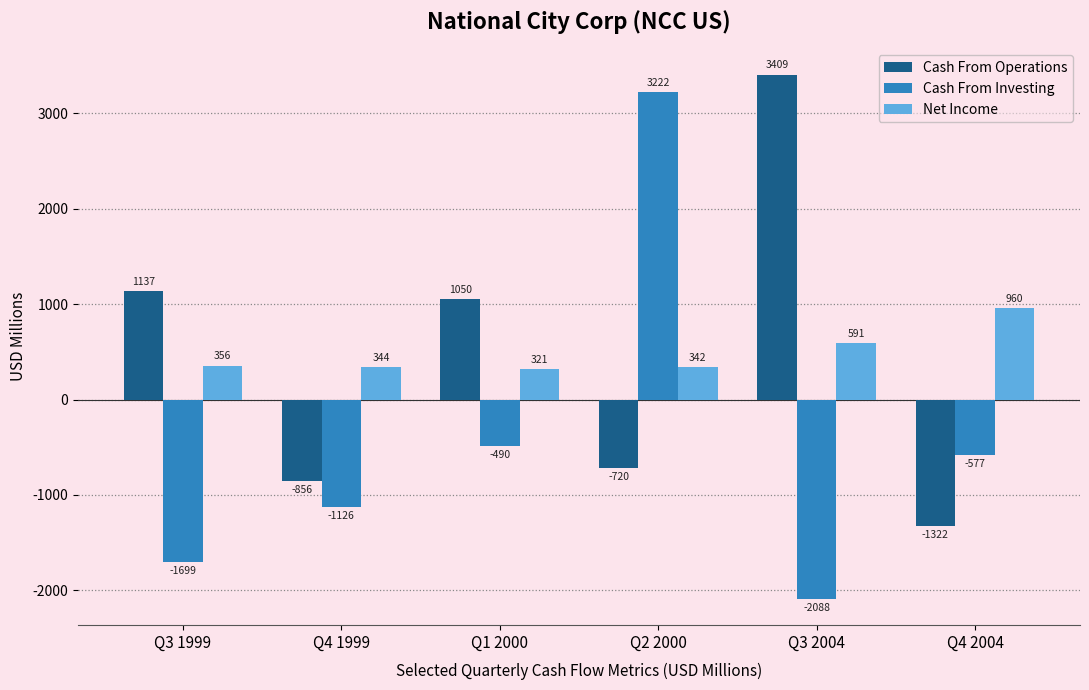

True or false: Cash From Operations has a value of 1136.9 at Q3 1999.

True